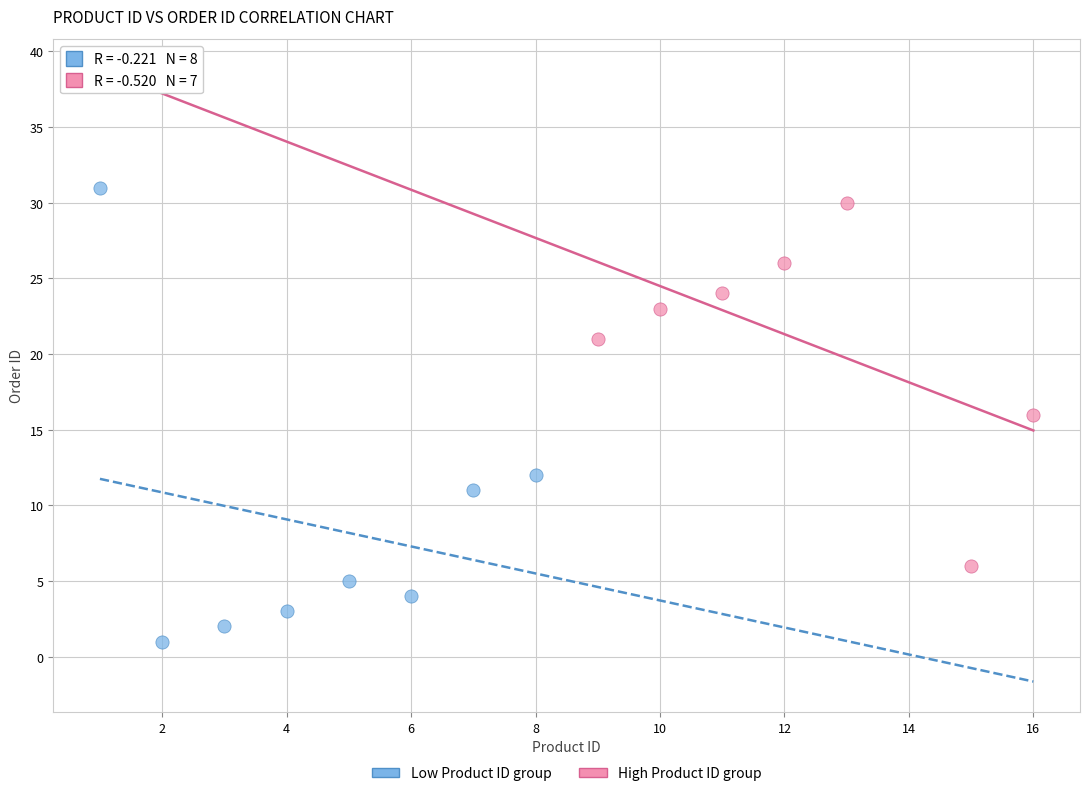

What are all the series names shown in the legend?

Low Product ID group, High Product ID group